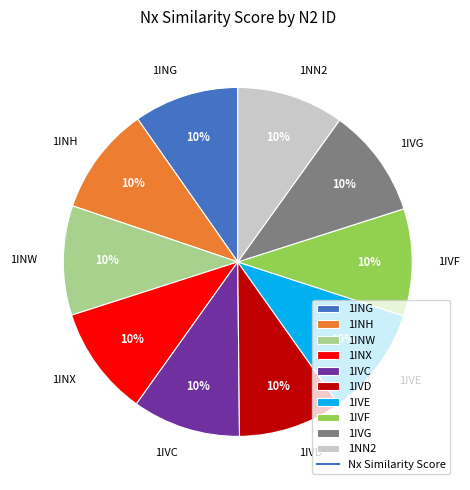

What is the ratio of the value at 1IVF to the value at 1INW?

1.0